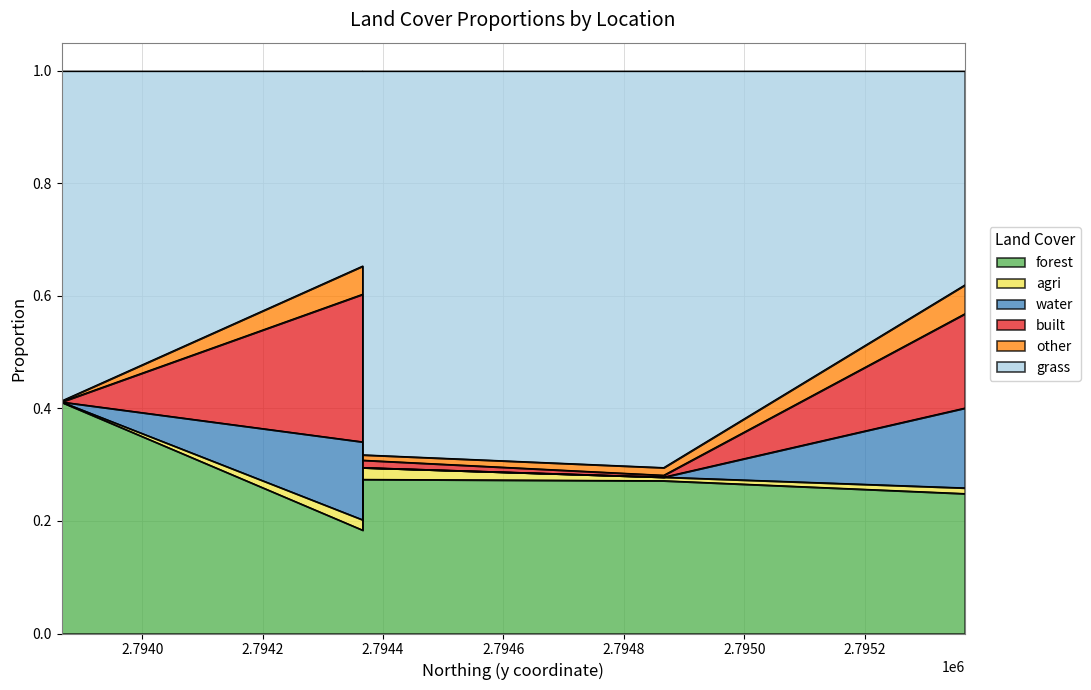

Which has a higher value, 2794366.126422 or 2794366.126422?

2794366.126422